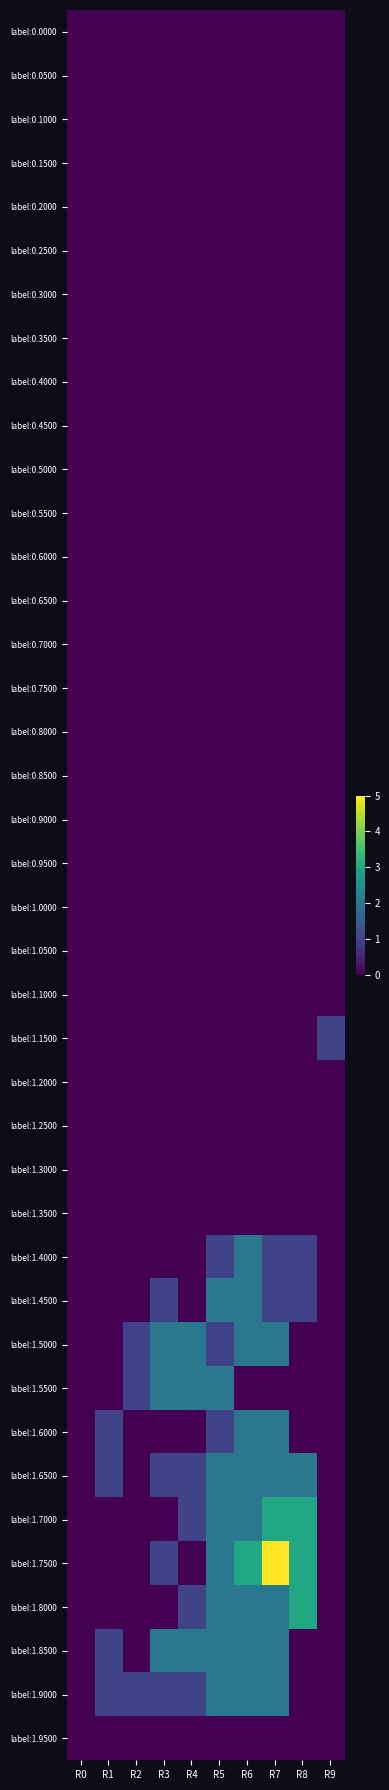

At R4, list the series in order from largest to smallest.

label:1.5000, label:1.5500, label:1.8500, label:1.6500, label:1.7000, label:1.8000, label:1.9000, label:0.0000, label:0.0500, label:0.1000, label:0.1500, label:0.2000, label:0.2500, label:0.3000, label:0.3500, label:0.4000, label:0.4500, label:0.5000, label:0.5500, label:0.6000, label:0.6500, label:0.7000, label:0.7500, label:0.8000, label:0.8500, label:0.9000, label:0.9500, label:1.0000, label:1.0500, label:1.1000, label:1.1500, label:1.2000, label:1.2500, label:1.3000, label:1.3500, label:1.4000, label:1.4500, label:1.6000, label:1.7500, label:1.9500